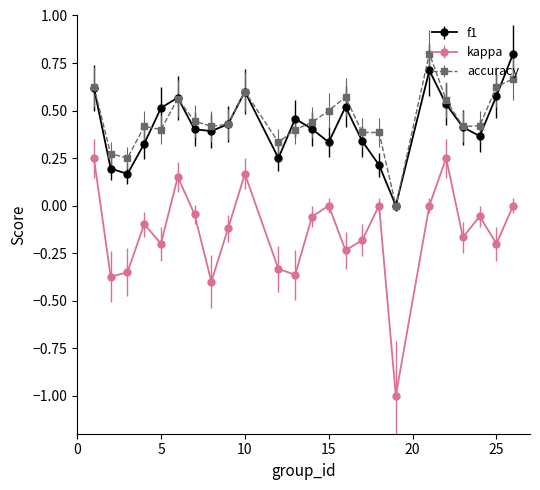

What is the difference between the maximum and minimum values in the accuracy series?

0.8